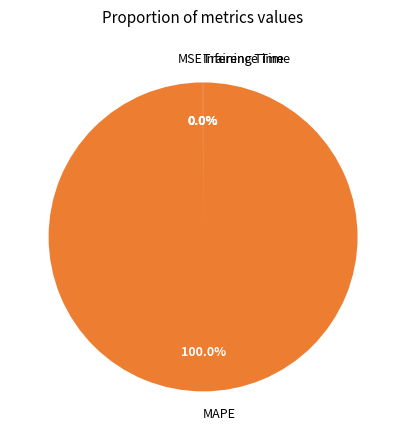

Which slice is the largest?

MAPE